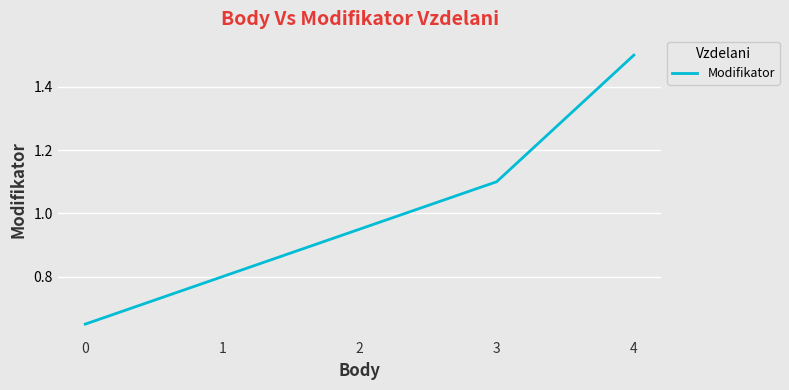

List the labels in order of value, smallest first.

0, 1, 2, 3, 4